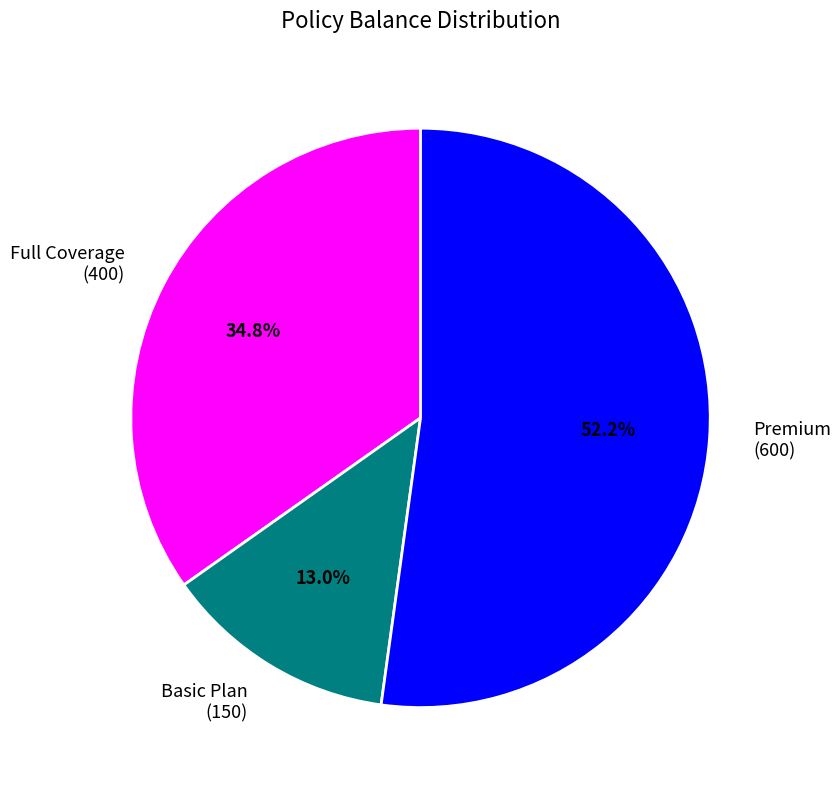

Approximately how many times larger is the value at Premium compared to Full Coverage?

1.5